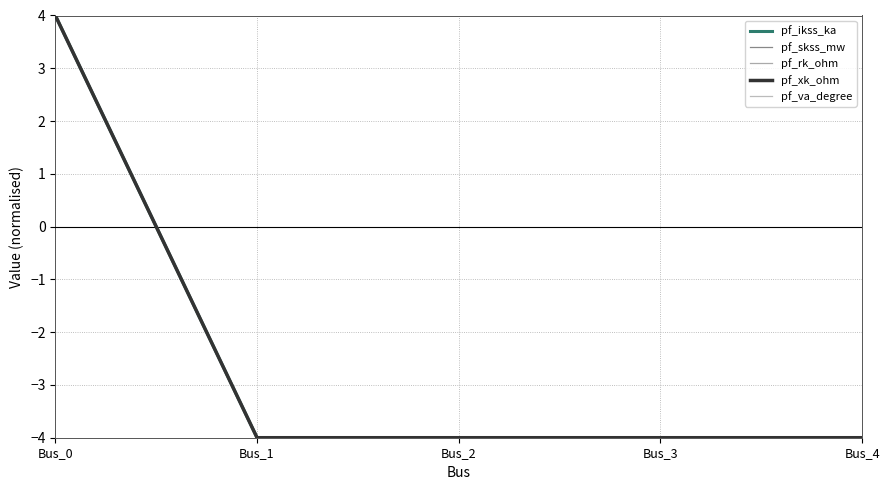

Reading right to left, transcribe all the data shown in this chart.

pf_ikss_ka: Bus_4=-4	Bus_3=-4	Bus_2=-4	Bus_1=-4	Bus_0=4
pf_skss_mw: Bus_4=-4	Bus_3=-4	Bus_2=-4	Bus_1=-4	Bus_0=4
pf_rk_ohm: Bus_4=-4	Bus_3=-4	Bus_2=-4	Bus_1=-4	Bus_0=4
pf_xk_ohm: Bus_4=-4	Bus_3=-4	Bus_2=-4	Bus_1=-4	Bus_0=4
pf_va_degree: Bus_4=-4	Bus_3=-4	Bus_2=-4	Bus_1=-4	Bus_0=4